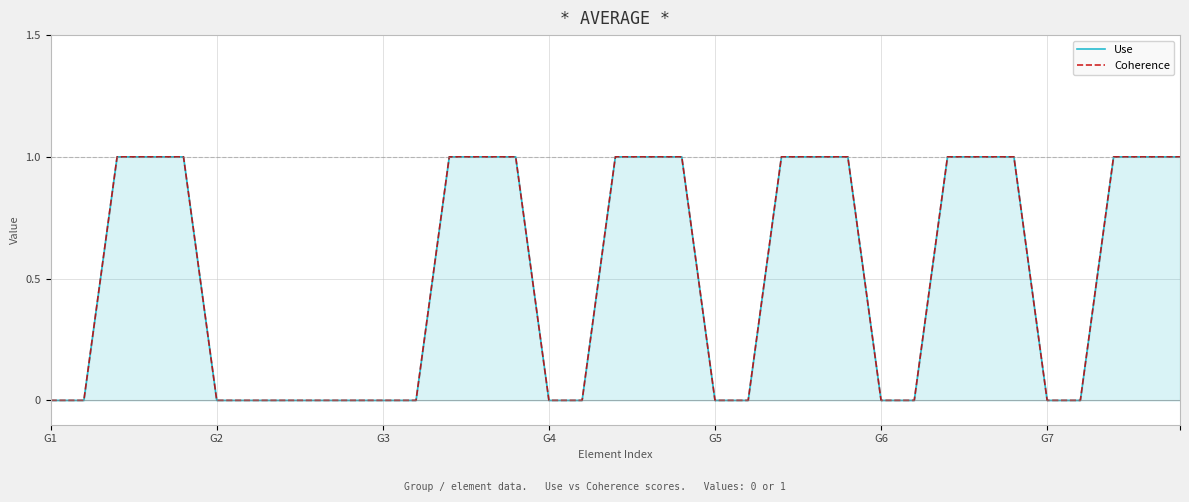

Count the number of data series in this chart.

2